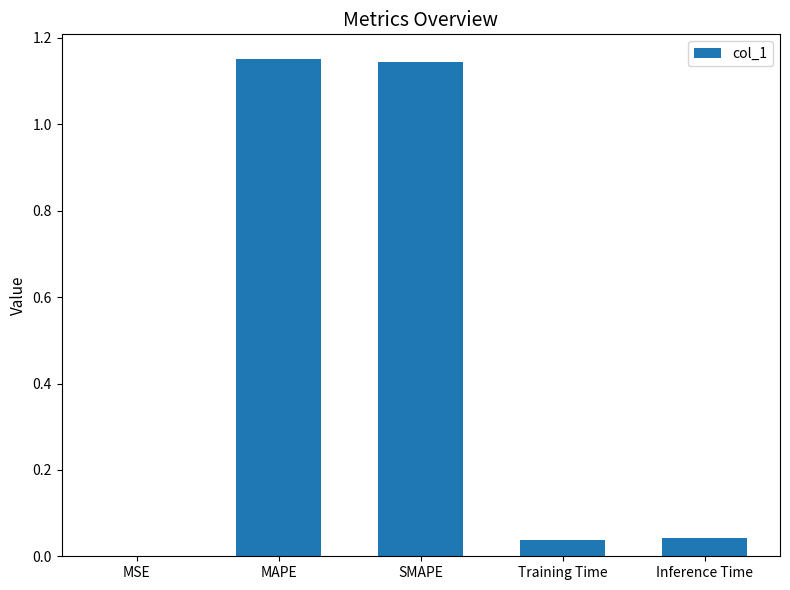

What is the sum of all values?

2.4